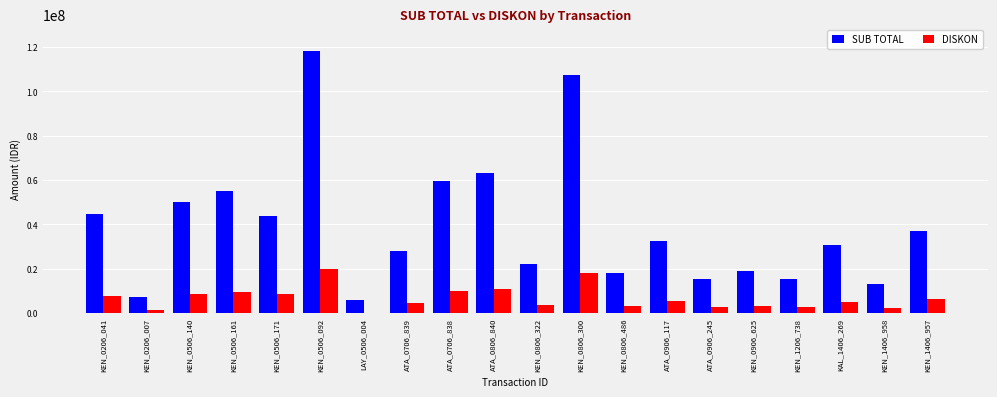

What is the difference between the SUB TOTAL values at KEN_0506_092 and KEN_0506_161?

62980800